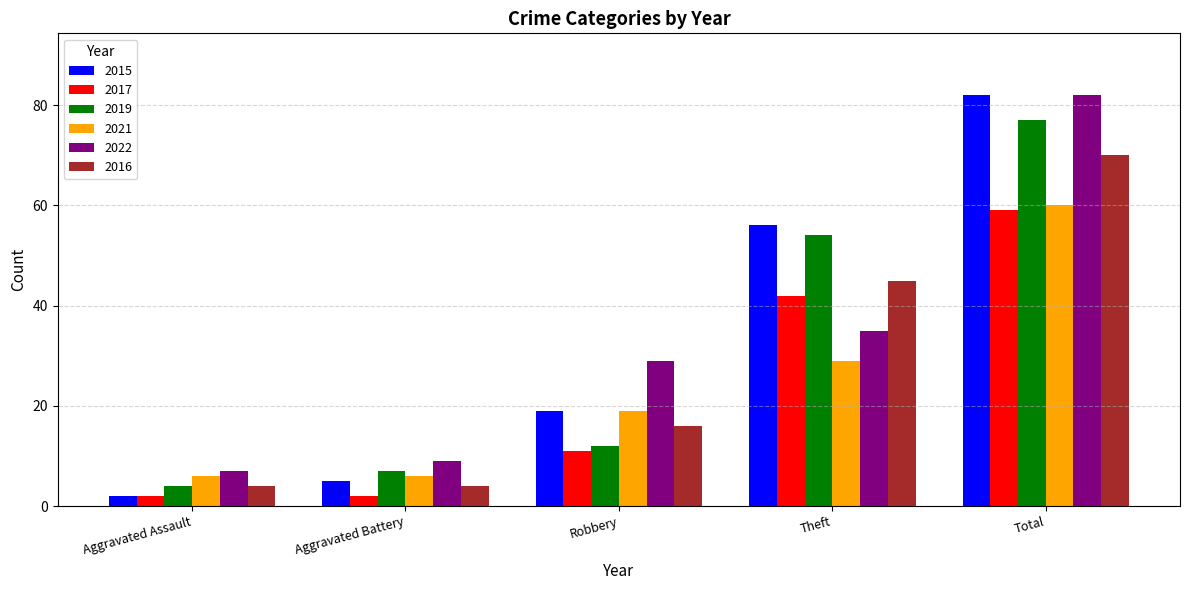

Count the number of categories in the chart.

5